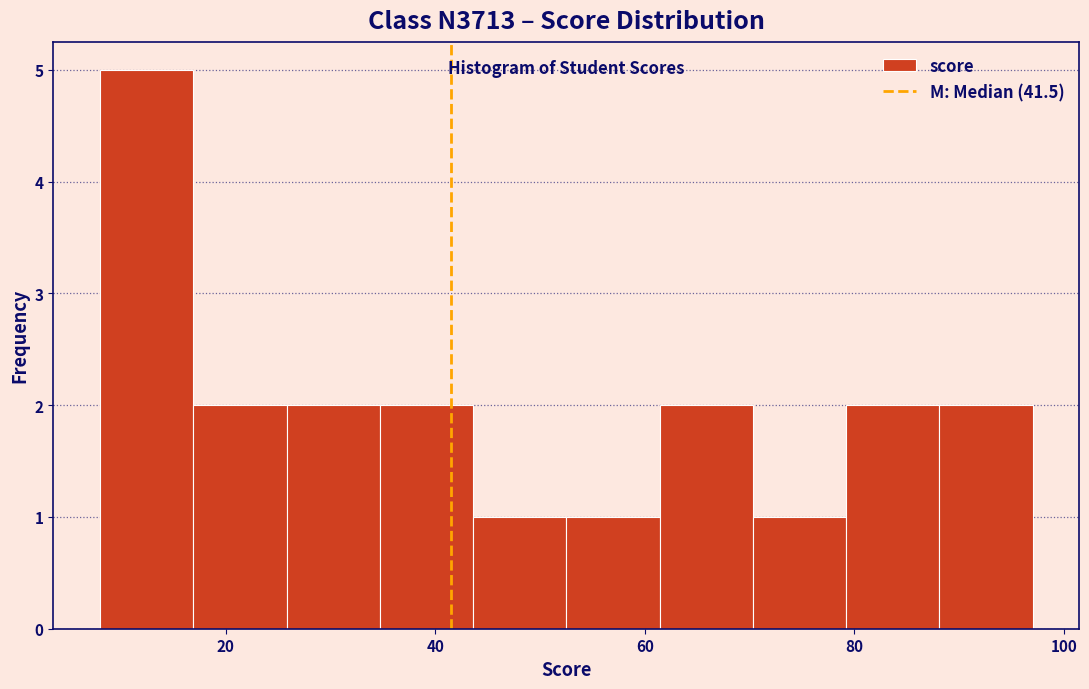

Reading left to right, transcribe this chart: for each bar, give the range it covers on the x-axis and its height. Neither the bar edges nor the heights are printed on the chart, so give them approximately, as read against the axes.

8 to 16: 5
16 to 26: 2
26 to 34: 2
34 to 44: 2
44 to 52: 1
52 to 62: 1
62 to 70: 2
70 to 80: 1
80 to 88: 2
88 to 98: 2